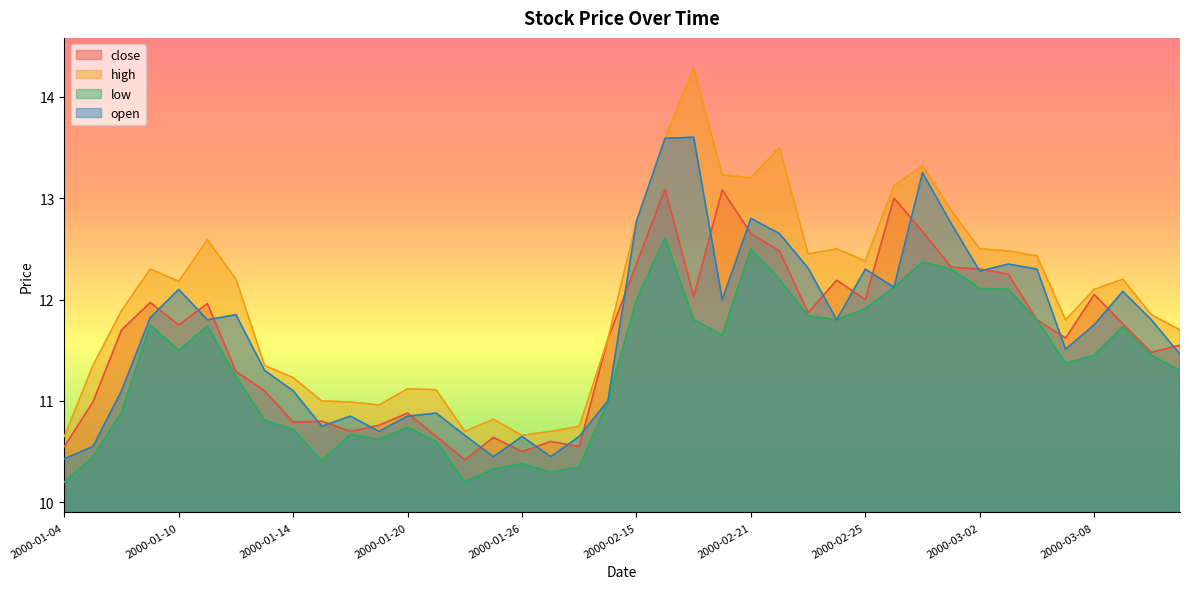

What is the minimum value for open?

10.4